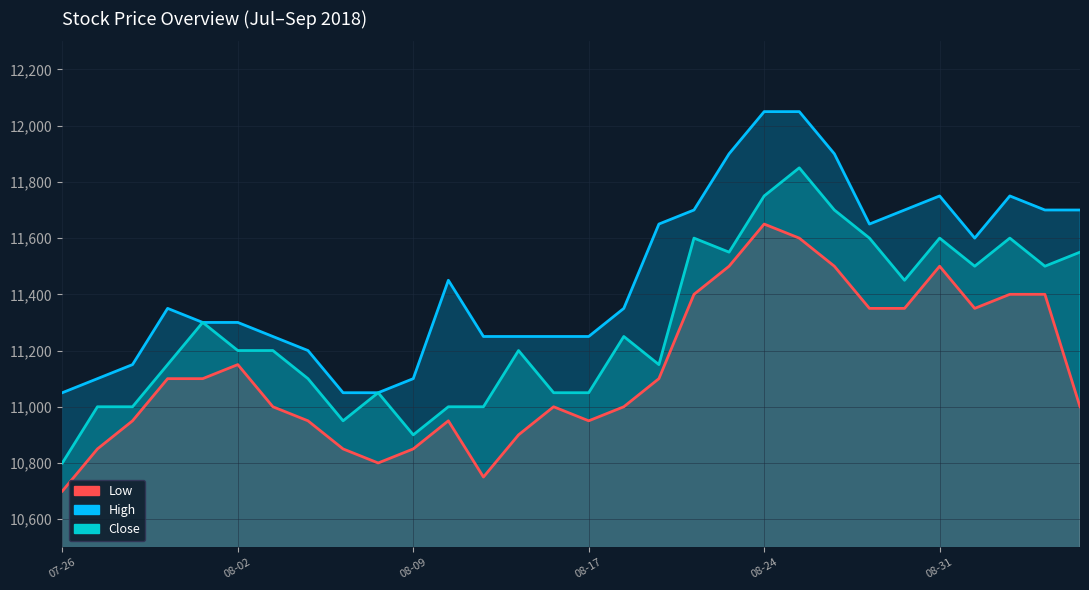

Is it true that Close equals 11500 at 28?

True